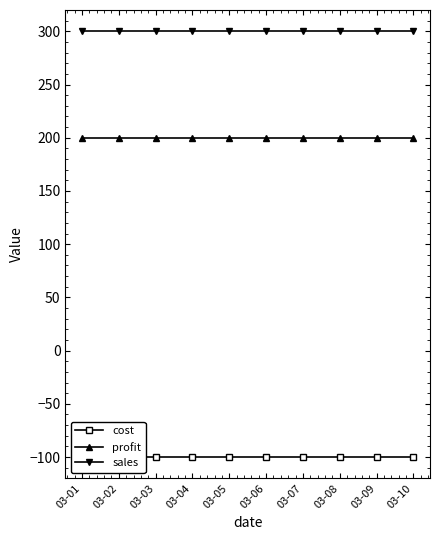

What is the value of the sales point at the 5th from the left?

300